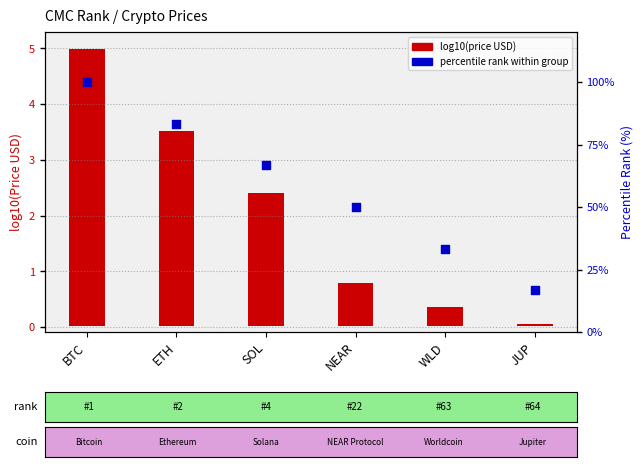

What is the ratio of the value at SOL to the value at BTC?

0.7